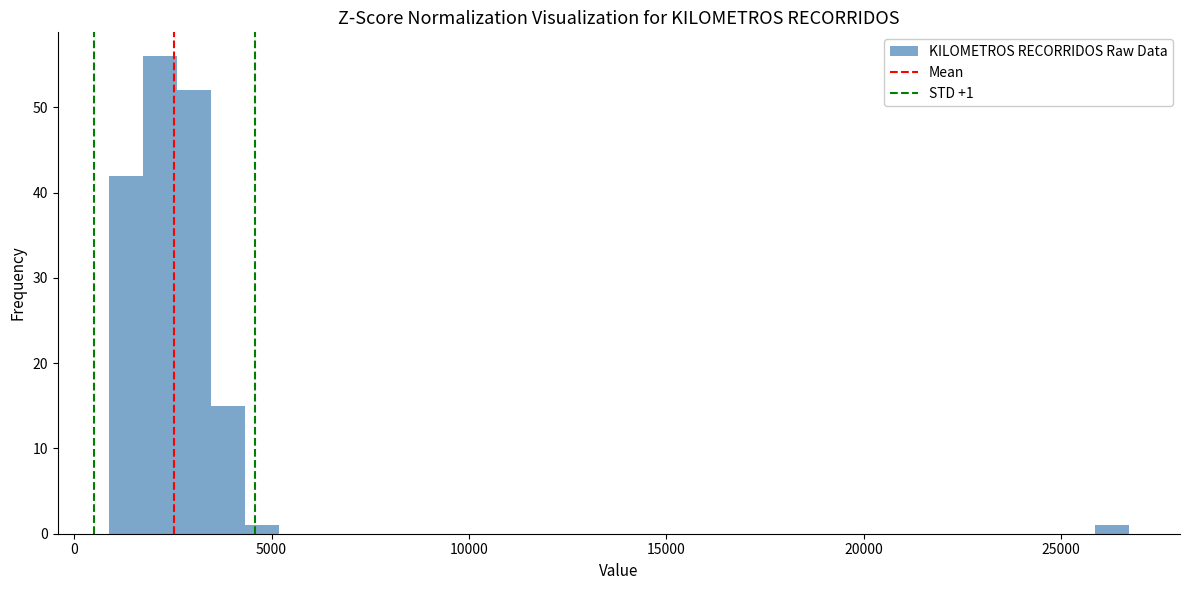

Around what value on the x-axis is the tallest bar? Give the approximate position of its centre, as read against the axis.

2000